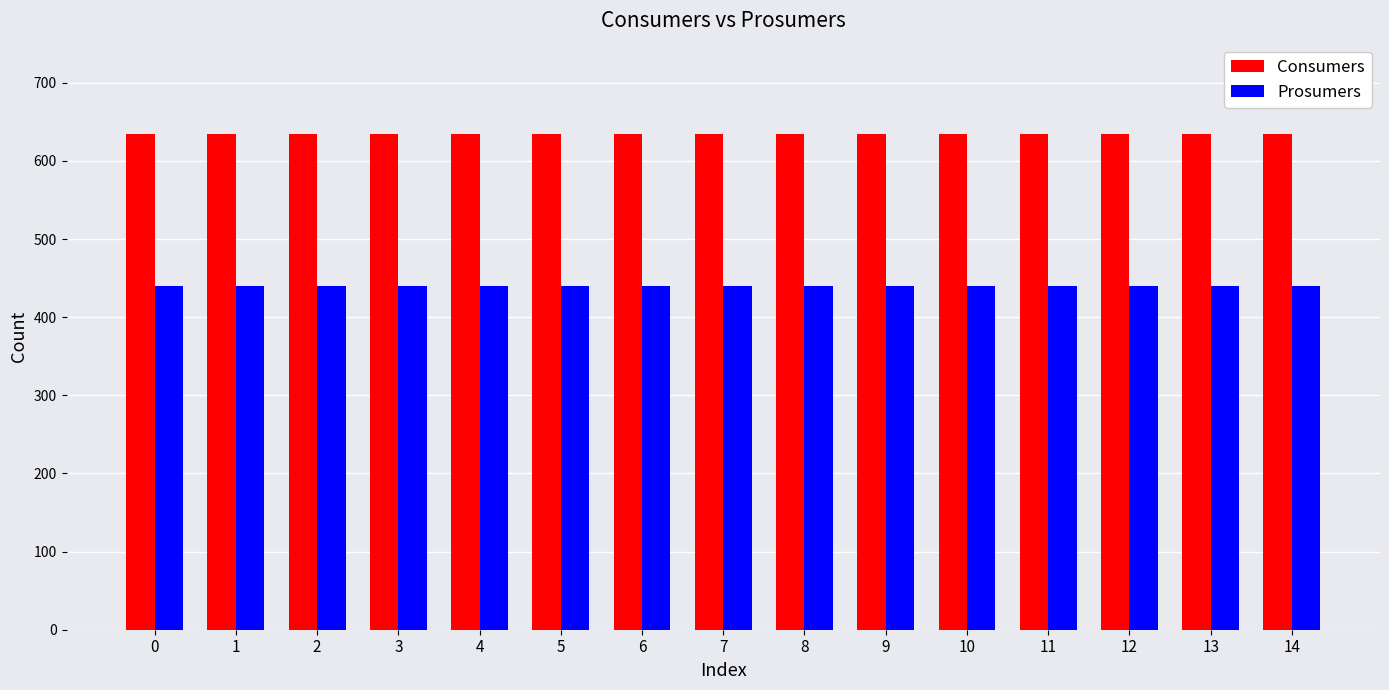

List the series in order of their overall mean, highest first.

Consumers, Prosumers